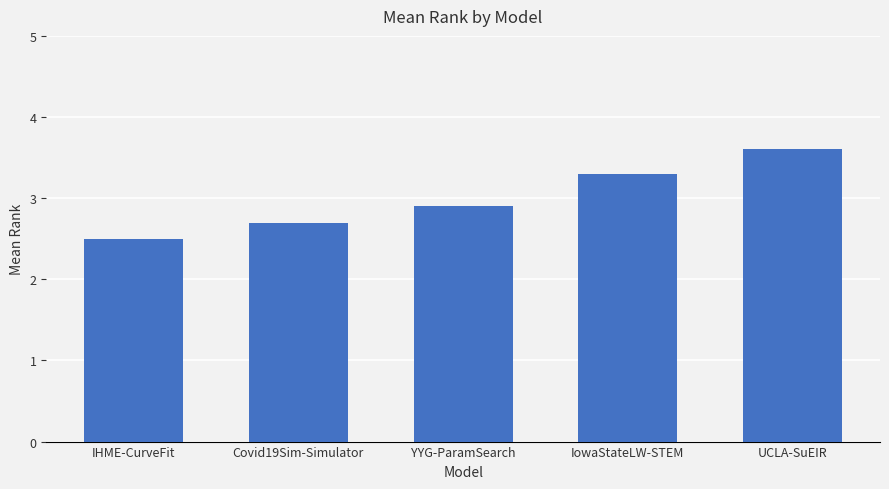

What is the difference between the second highest and second lowest values?

0.6